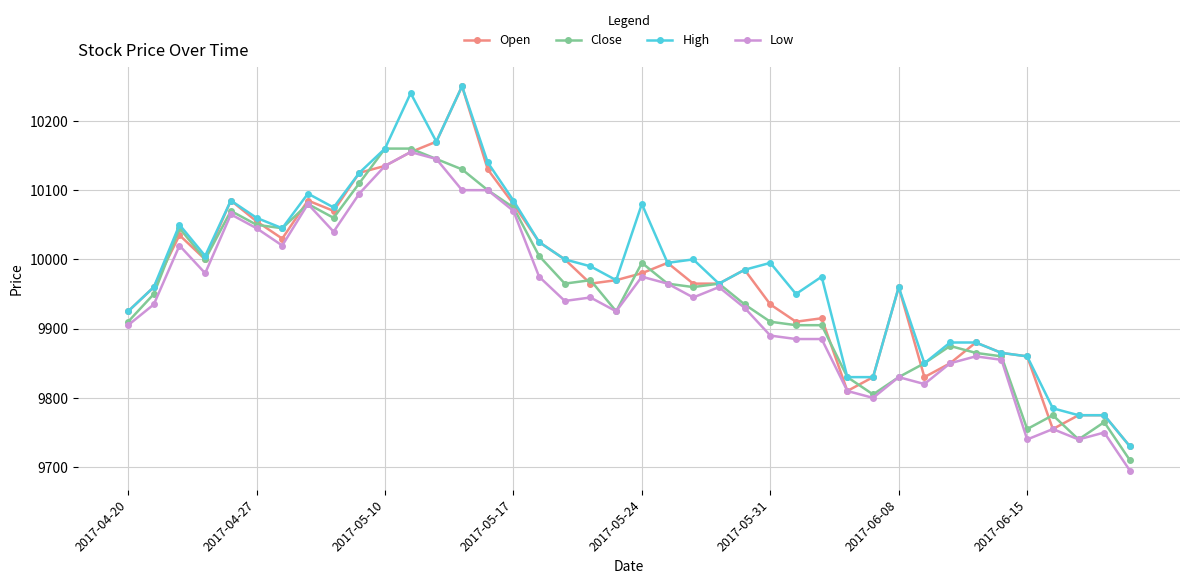

Reading left to right, list all the values displayed in this chart.

Open: 9925	9960	10035	10000	10085	10055	10030	10085	10070	10125	10135	10155	10170	10250	10130	10080	10025	10000	9965	9970	9980	9995	9965	9965	9985	9935	9910	9915	9810	9830	9960	9830	9850	9880	9865	9860	9755	9775	9775	9730
Close: 9910	9950	10045	10000	10070	10050	10045	10080	10060	10110	10160	10160	10145	10130	10100	10075	10005	9965	9970	9925	9995	9965	9960	9965	9935	9910	9905	9905	9830	9805	9830	9850	9875	9865	9860	9755	9775	9740	9765	9710
High: 9925	9960	10050	10005	10085	10060	10045	10095	10075	10125	10160	10240	10170	10250	10140	10085	10025	10000	9990	9970	10080	9995	10000	9965	9985	9995	9950	9975	9830	9830	9960	9850	9880	9880	9865	9860	9785	9775	9775	9730
Low: 9905	9935	10020	9980	10065	10045	10020	10080	10040	10095	10135	10155	10145	10100	10100	10070	9975	9940	9945	9925	9975	9965	9945	9960	9930	9890	9885	9885	9810	9800	9830	9820	9850	9860	9855	9740	9755	9740	9750	9695